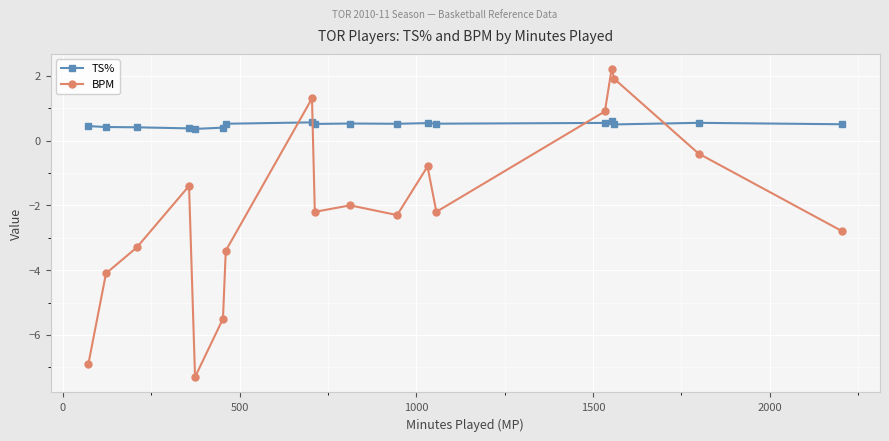

List the series in order of their overall mean, lowest first.

BPM, TS%